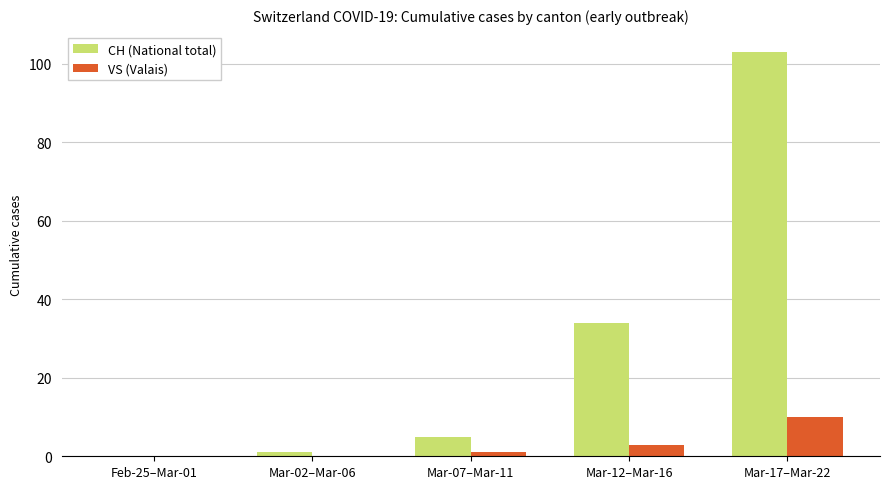

Reading right to left, list all the values displayed in this chart.

CH (National total): Mar-17–Mar-22=103	Mar-12–Mar-16=34	Mar-07–Mar-11=5	Mar-02–Mar-06=1	Feb-25–Mar-01=0
VS (Valais): Mar-17–Mar-22=10	Mar-12–Mar-16=3	Mar-07–Mar-11=1	Mar-02–Mar-06=0	Feb-25–Mar-01=0